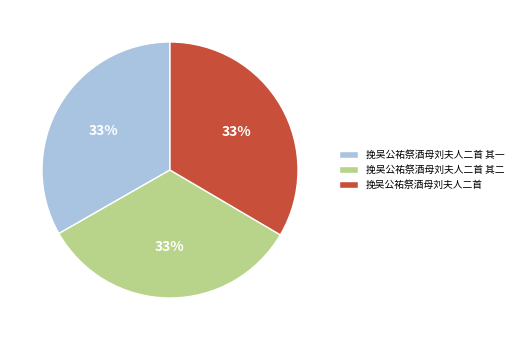

The 挽吴公祐祭酒母刘夫人二首 其一 slice represents 33% of the pie. True or false?

True